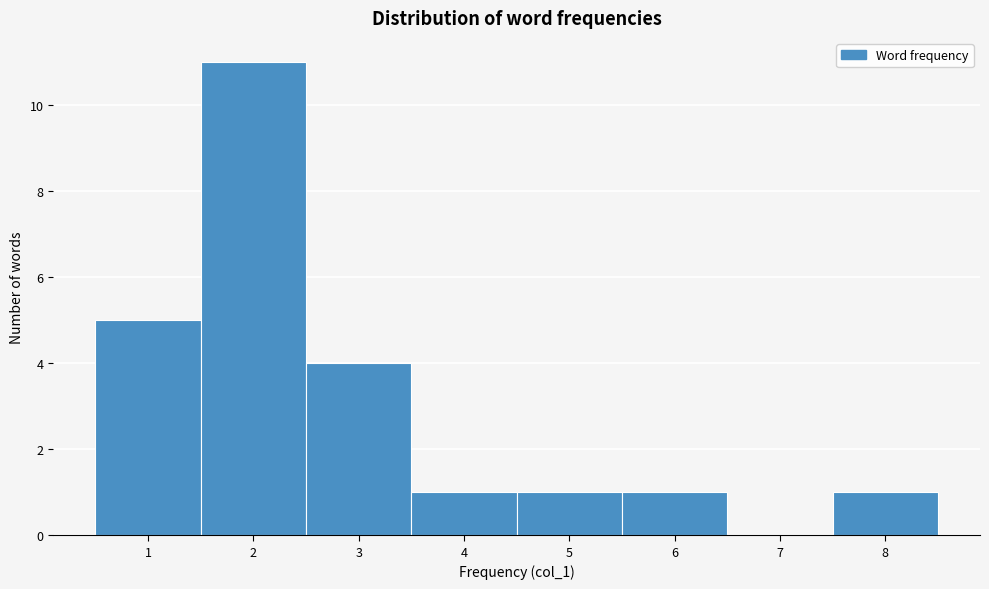

Over which range of the x-axis is the bar tallest?

1.5 to 2.5